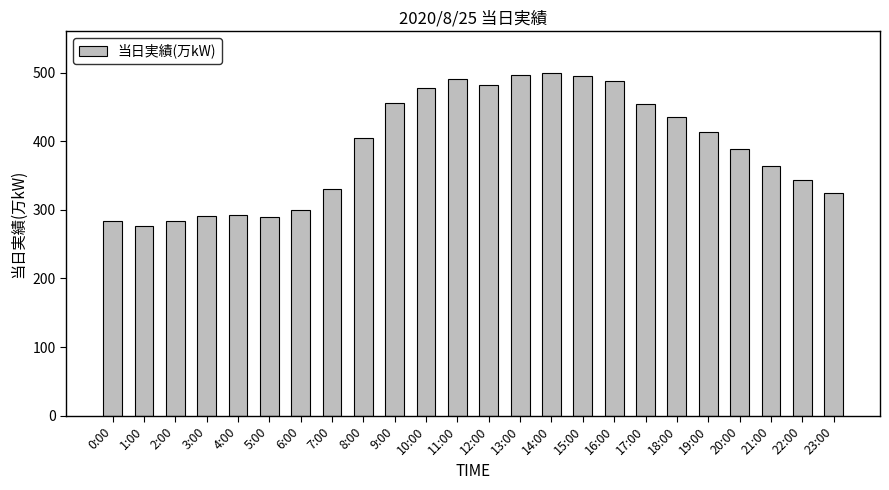

Is it true that the value at 12:00 is 235?

False